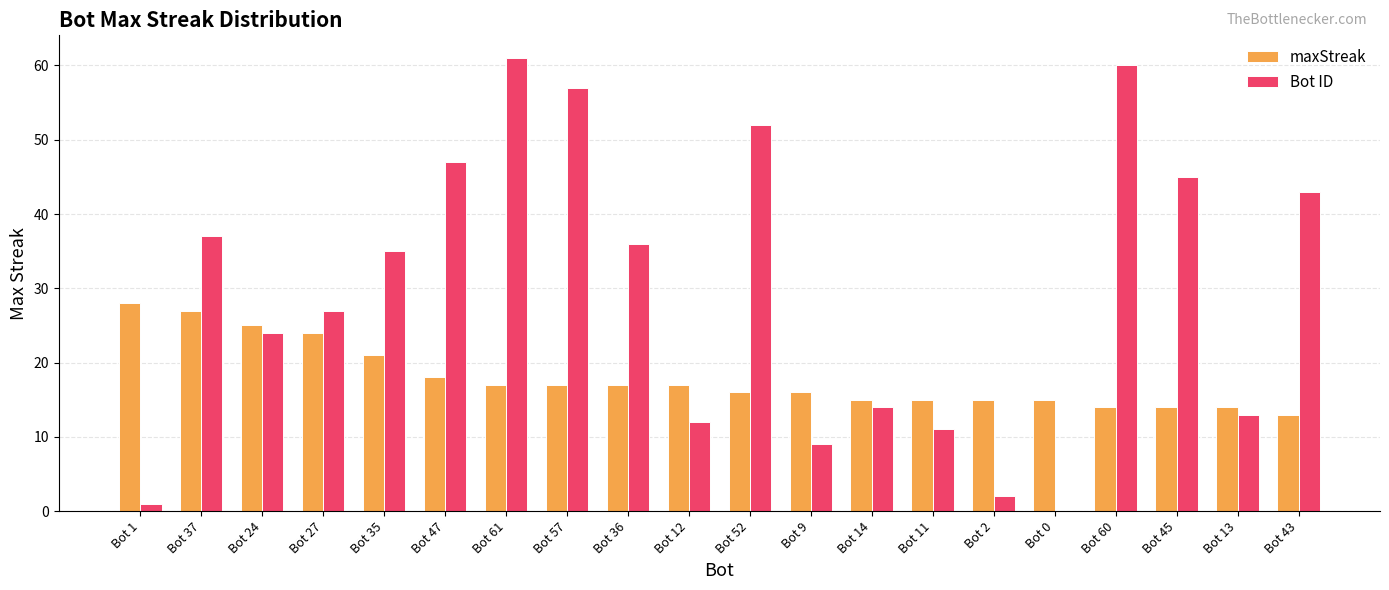

What is the sum of all maxStreak values?

358